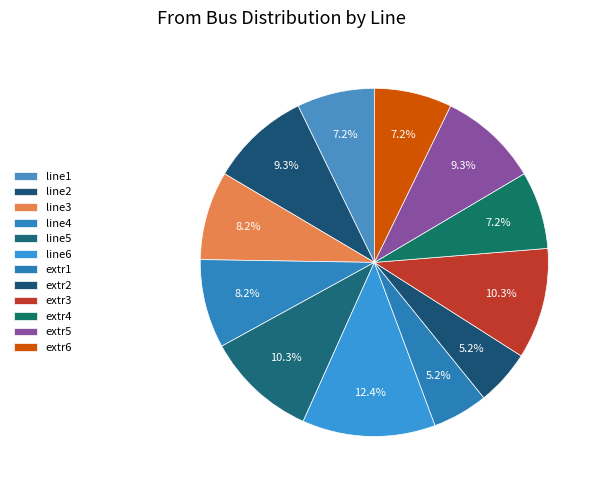

What percentage is the extr5 slice, to the nearest percent?

9%